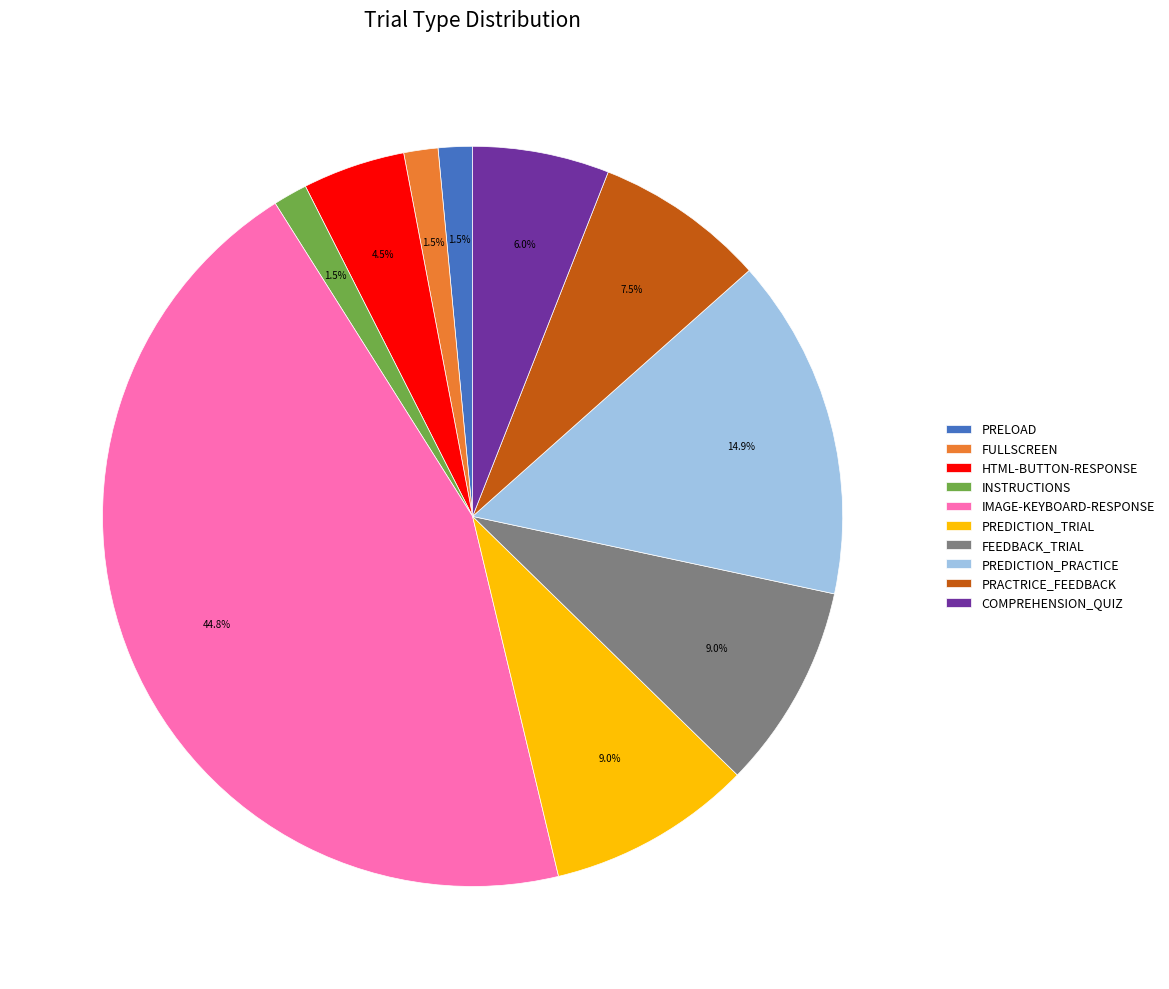

Which has a higher value, PREDICTION_PRACTICE or COMPREHENSION_QUIZ?

PREDICTION_PRACTICE